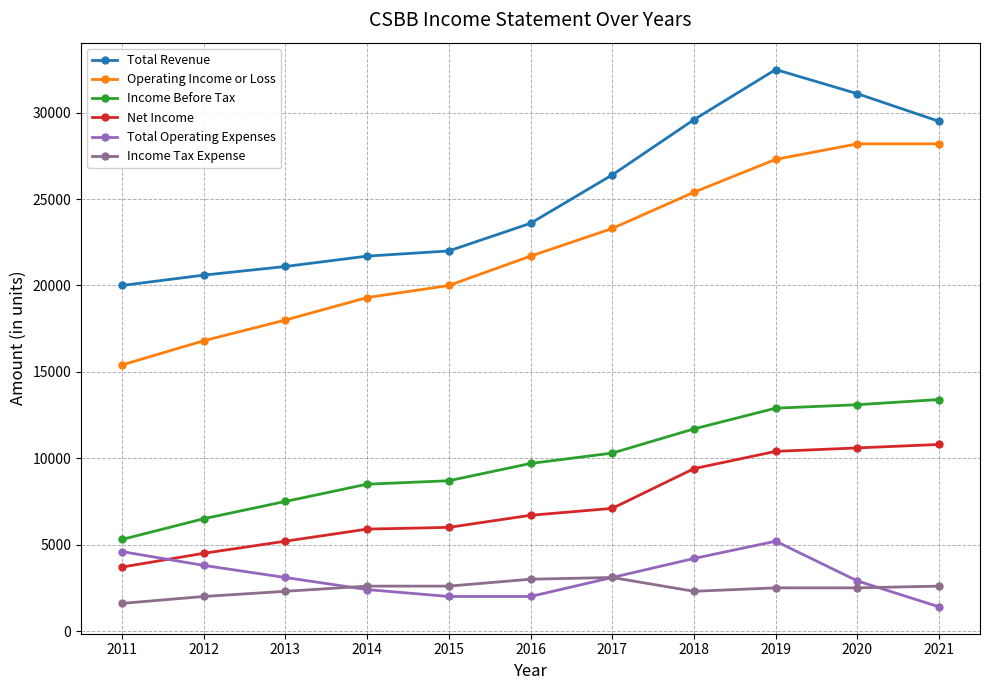

True or false: Operating Income or Loss and Income Tax Expense intersect in this chart.

False